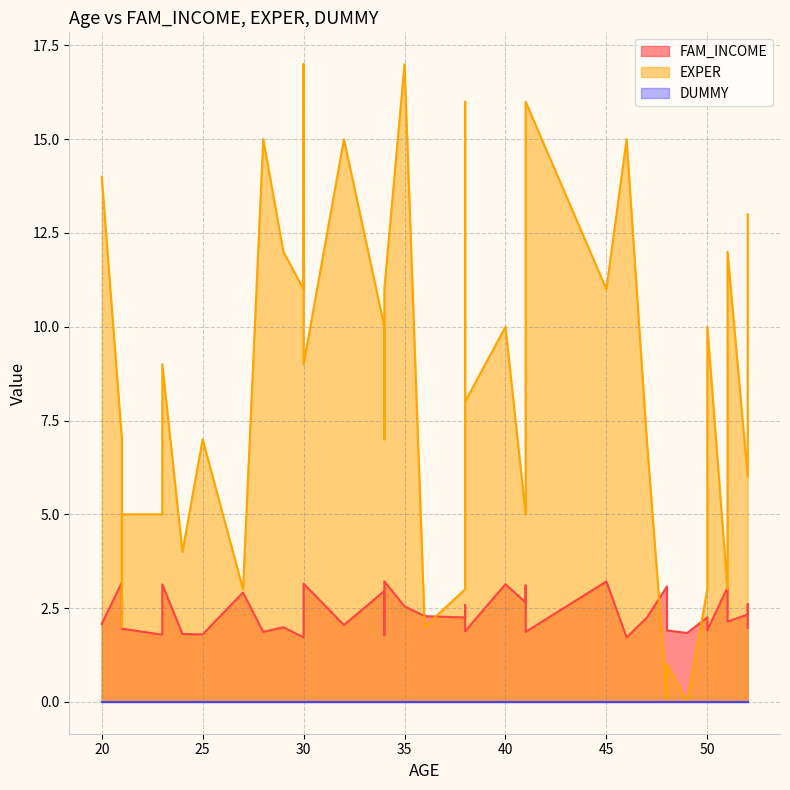

What is the difference between the highest and lowest values at 30?

11.0